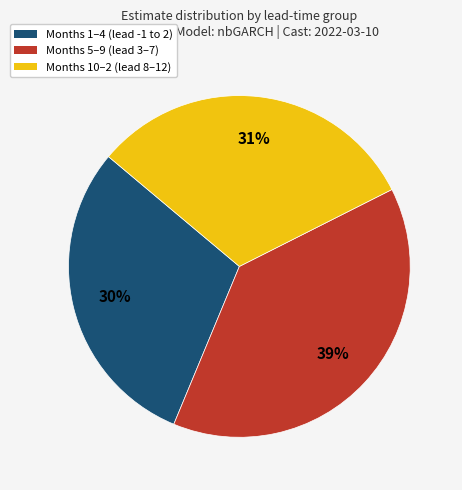

Is there a majority slice in this chart?

No